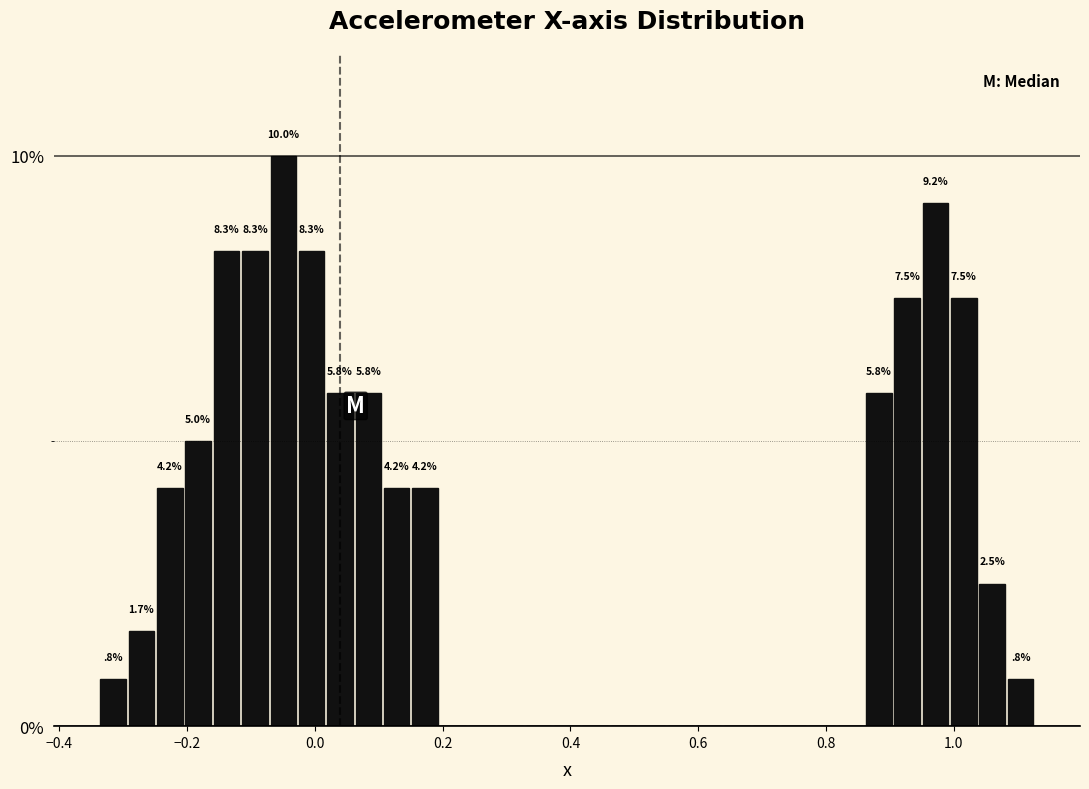

Read against the x-axis, roughly where is the centre of the tallest bar?

-0.04